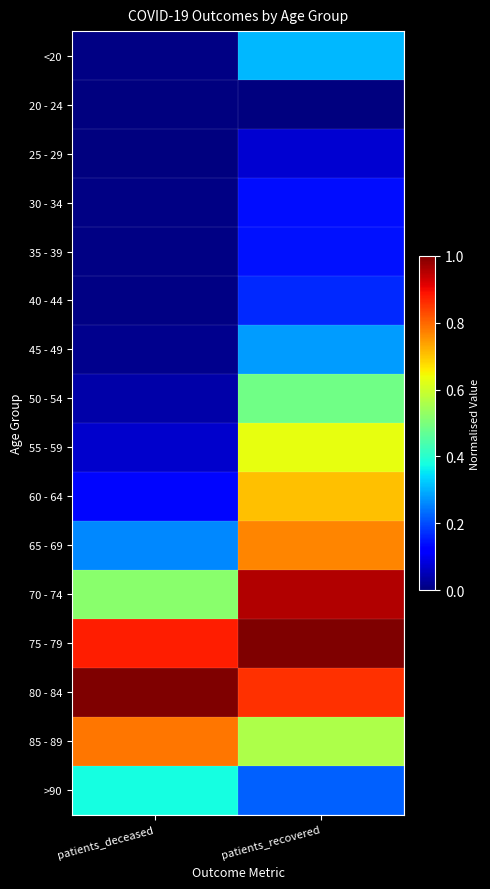

Reading right to left, list all the values displayed in this chart.

<20: patients_recovered=0.3	patients_deceased=0.0
20 - 24: patients_recovered=0.0	patients_deceased=0.0
25 - 29: patients_recovered=0.1	patients_deceased=0.0
30 - 34: patients_recovered=0.1	patients_deceased=0.0
35 - 39: patients_recovered=0.1	patients_deceased=0.0
40 - 44: patients_recovered=0.2	patients_deceased=0.0
45 - 49: patients_recovered=0.3	patients_deceased=0.0
50 - 54: patients_recovered=0.5	patients_deceased=0.0
55 - 59: patients_recovered=0.6	patients_deceased=0.1
60 - 64: patients_recovered=0.7	patients_deceased=0.1
65 - 69: patients_recovered=0.8	patients_deceased=0.3
70 - 74: patients_recovered=1.0	patients_deceased=0.5
75 - 79: patients_recovered=1.0	patients_deceased=0.9
80 - 84: patients_recovered=0.9	patients_deceased=1.0
85 - 89: patients_recovered=0.6	patients_deceased=0.8
>90: patients_recovered=0.2	patients_deceased=0.4